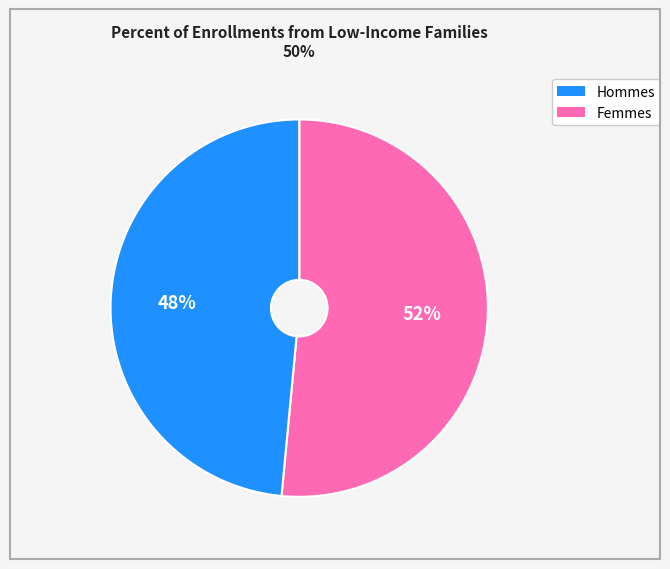

How many slices are in this pie chart?

2